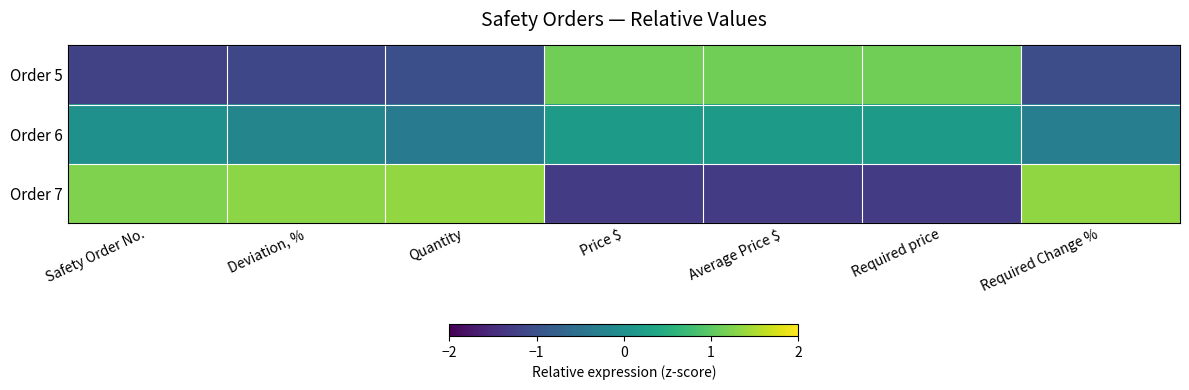

At which category does the chart reach its peak across all series?

Quantity